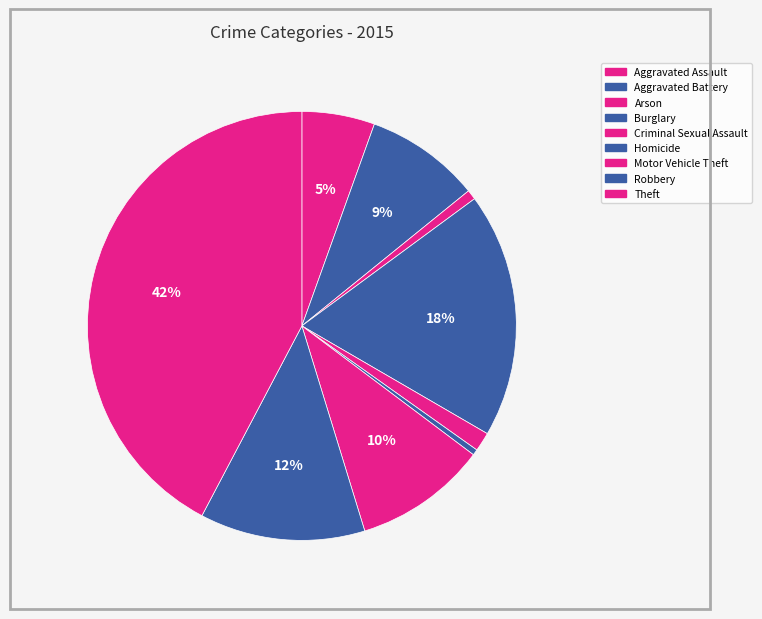

How many slices are in this pie chart?

9